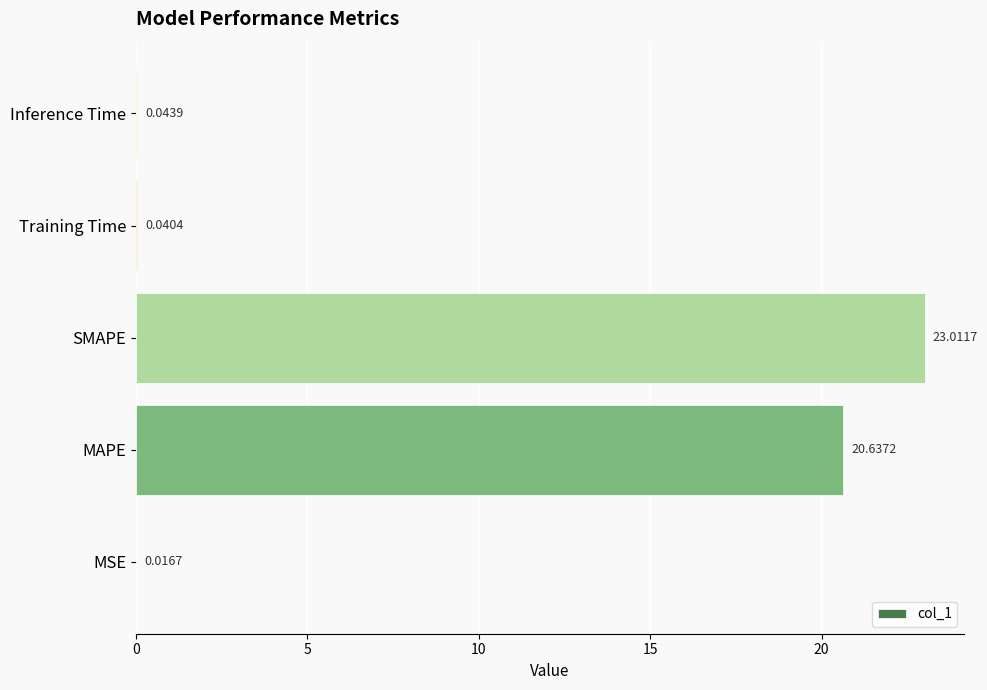

What is the sum of all values?

43.7